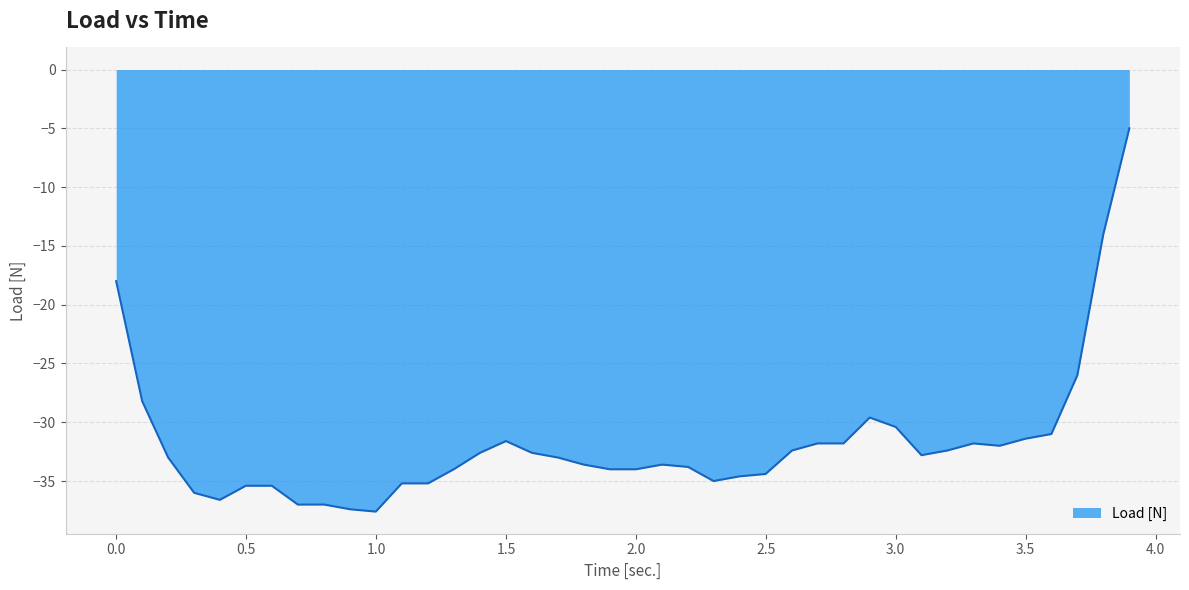

What is the average value?

-31.8